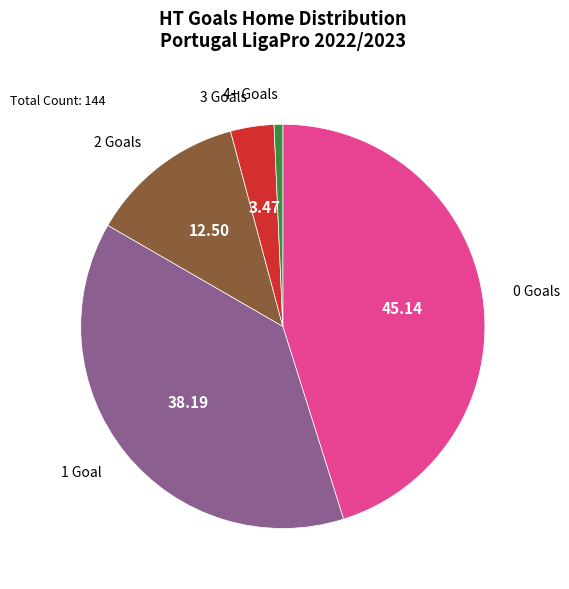

Does any single category account for the majority?

No